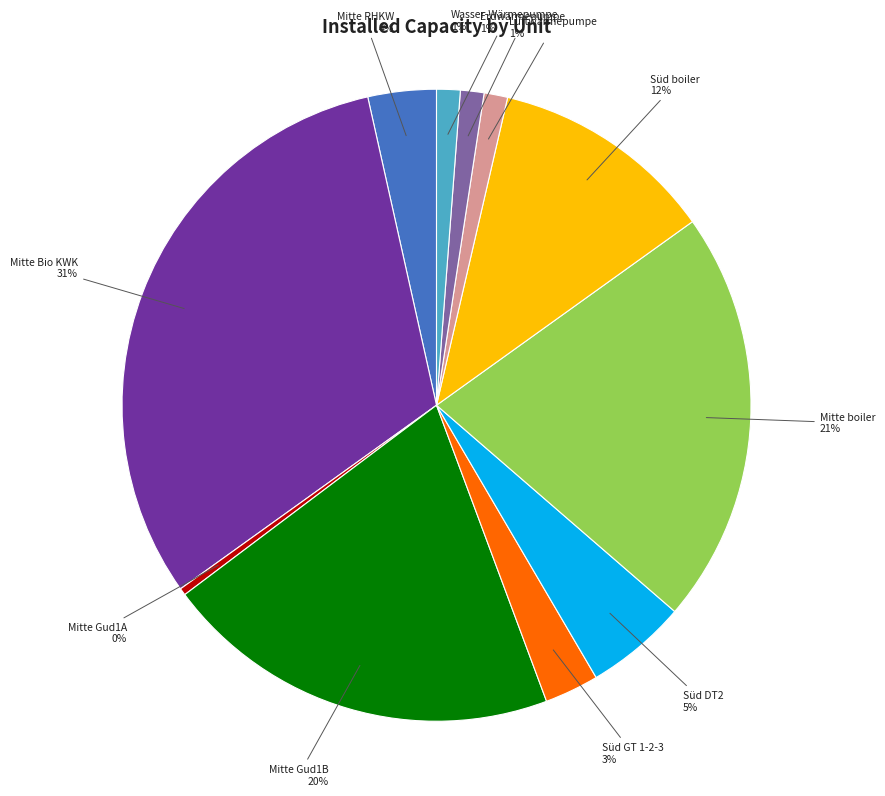

Approximately how many times larger is the value at Wasser-Wärmepumpe compared to Luftwärmepumpe?

1.0